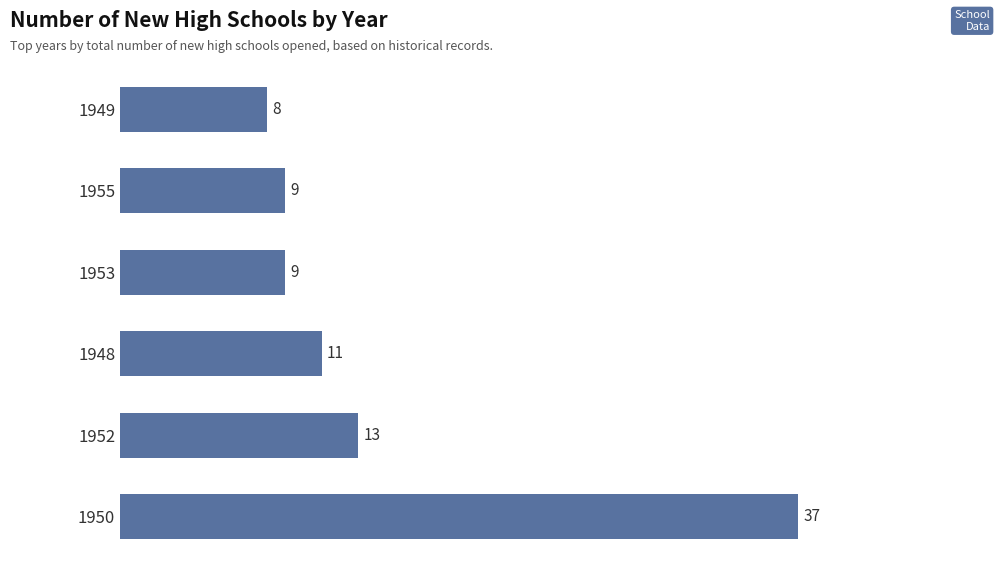

How many values are below 11?

3